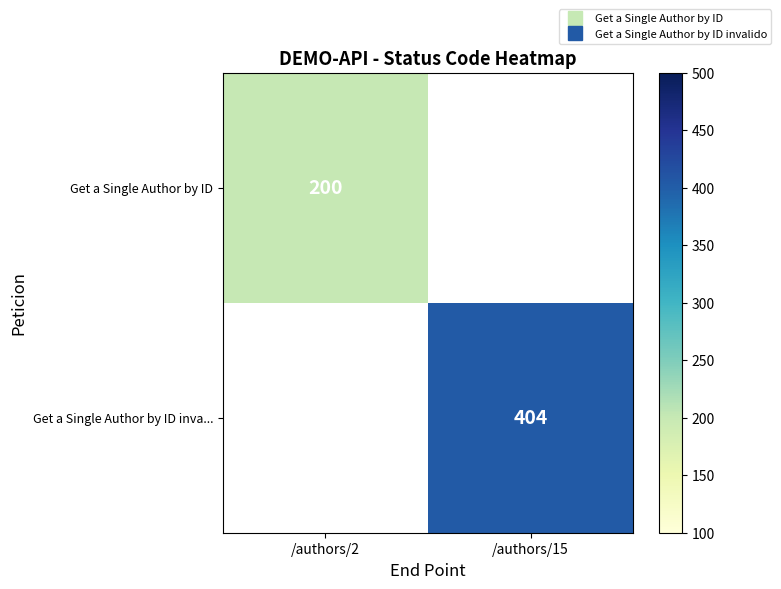

Rank the series by their maximum value, from lowest to highest.

Get a Single Author by ID, Get a Single Author by ID inva...